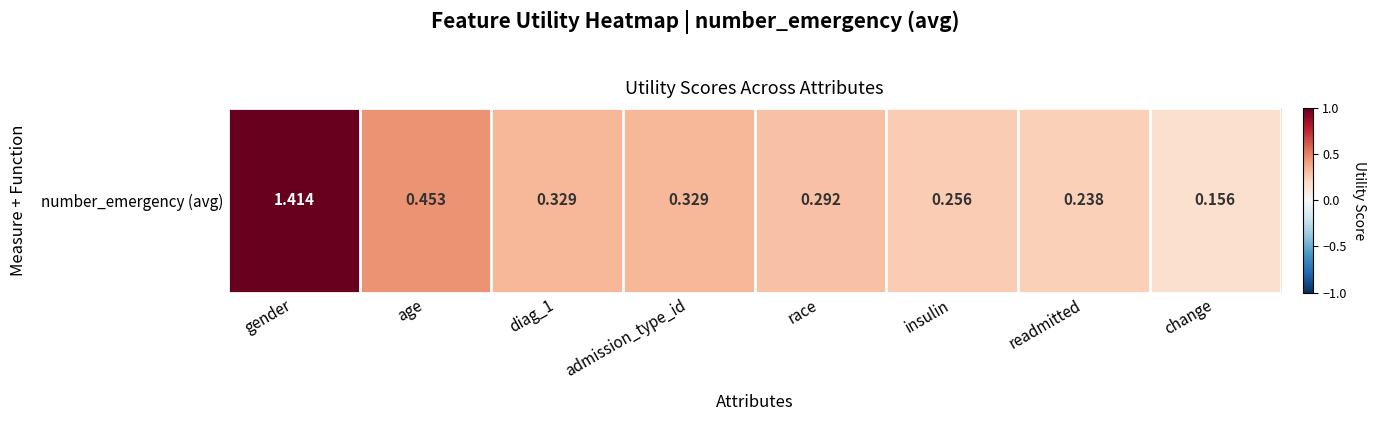

What is the maximum value shown in the chart?

1.4